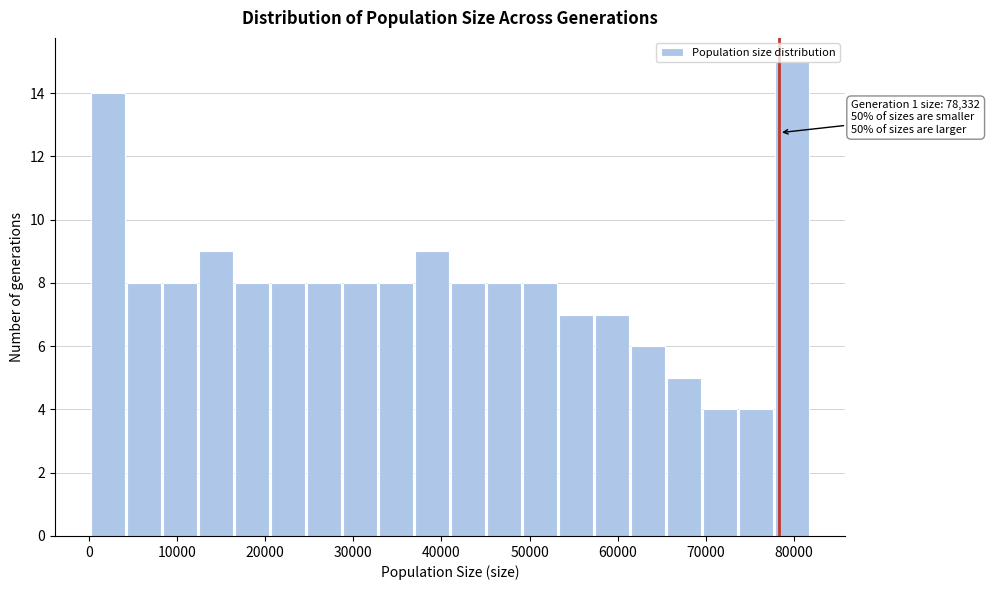

Over which range of the x-axis is the bar tallest?

78000 to 82000